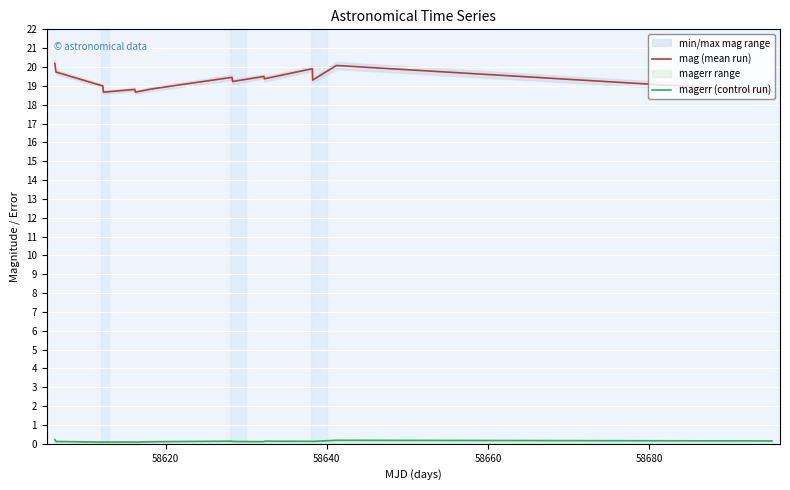

What is the highest value of the mag (mean run) series?

20.2